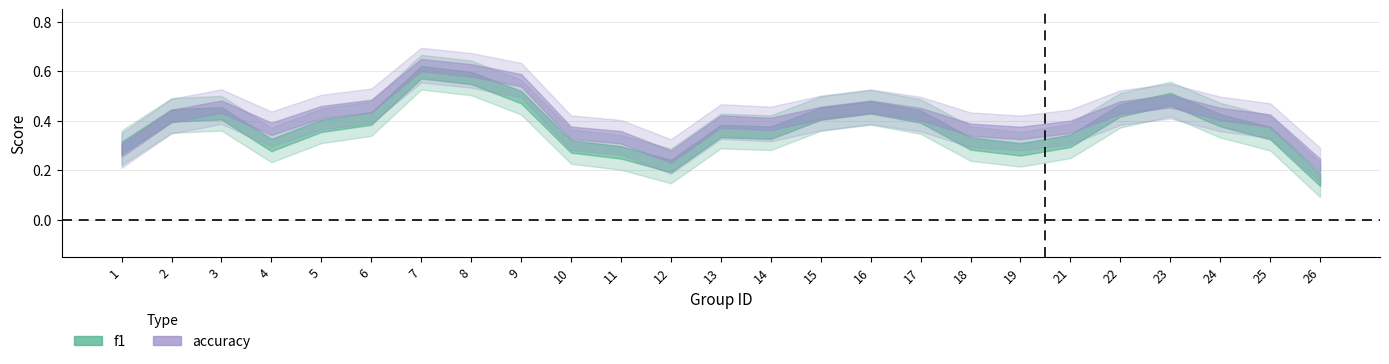

True or false: accuracy and f1 intersect in this chart.

True